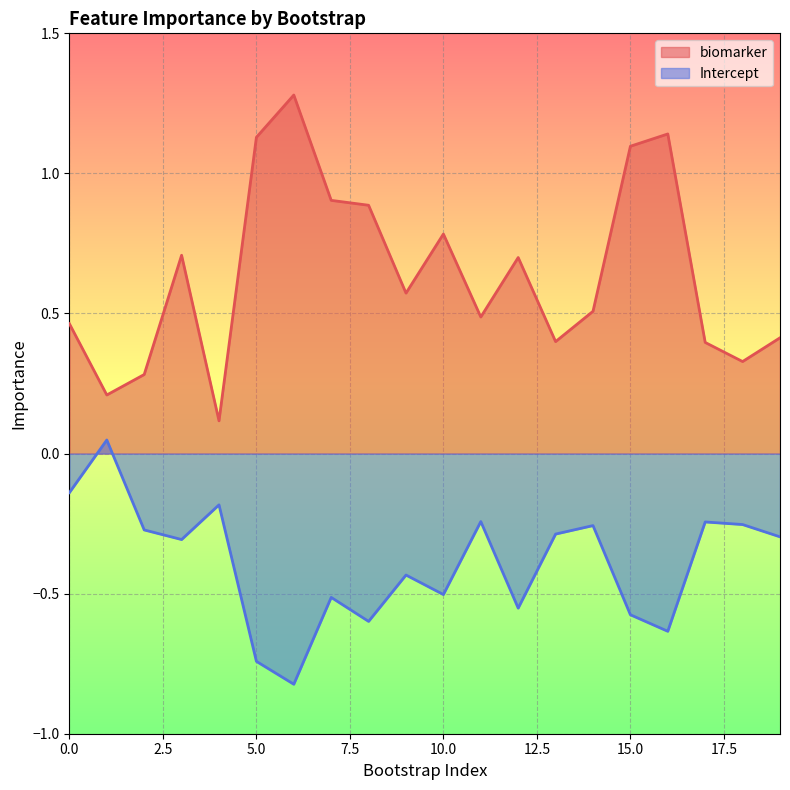

What is the approximate value of Intercept at 14?

-0.3